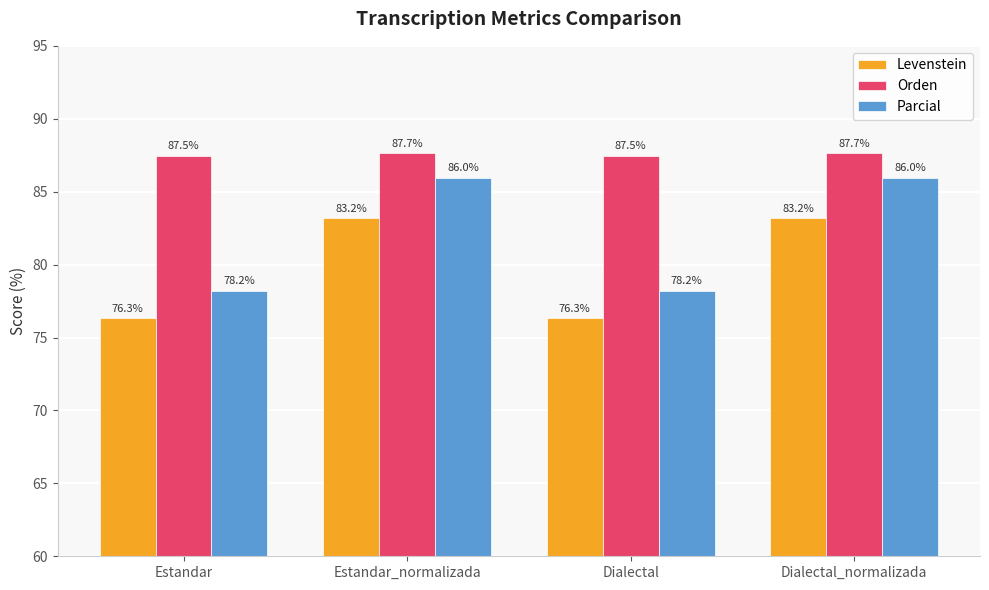

What are all the series names shown in the legend?

Levenstein, Orden, Parcial